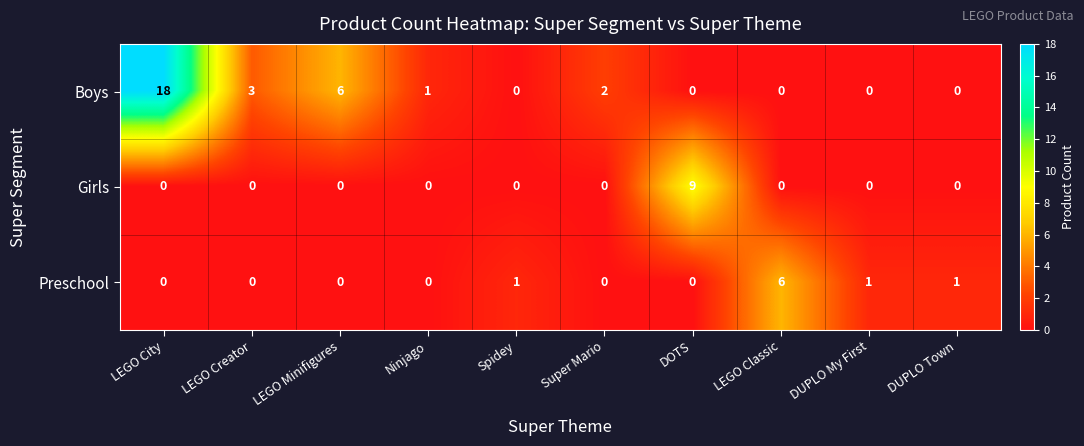

Reading left to right, what are all the values shown in this chart?

Boys: LEGO City=18	LEGO Creator=3	LEGO Minifigures=6	Ninjago=1	Spidey=0	Super Mario=2	DOTS=0	LEGO Classic=0	DUPLO My First=0	DUPLO Town=0
Girls: LEGO City=0	LEGO Creator=0	LEGO Minifigures=0	Ninjago=0	Spidey=0	Super Mario=0	DOTS=9	LEGO Classic=0	DUPLO My First=0	DUPLO Town=0
Preschool: LEGO City=0	LEGO Creator=0	LEGO Minifigures=0	Ninjago=0	Spidey=1	Super Mario=0	DOTS=0	LEGO Classic=6	DUPLO My First=1	DUPLO Town=1